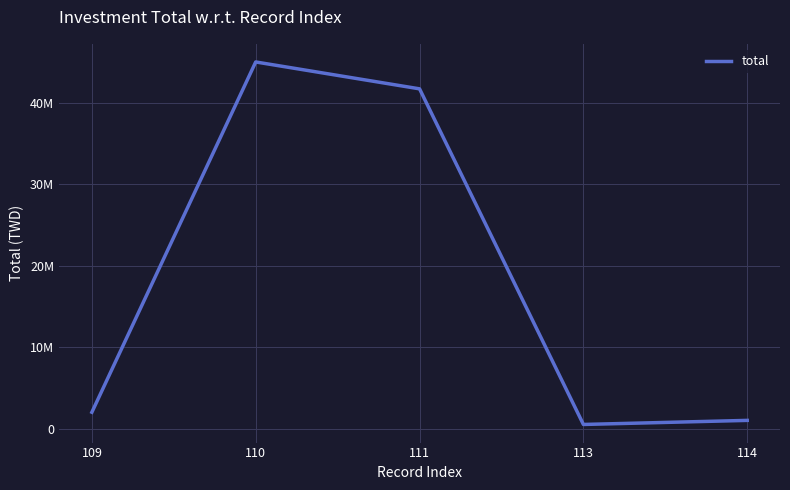

What is the ratio of the value at 113 to the value at 109?

0.2